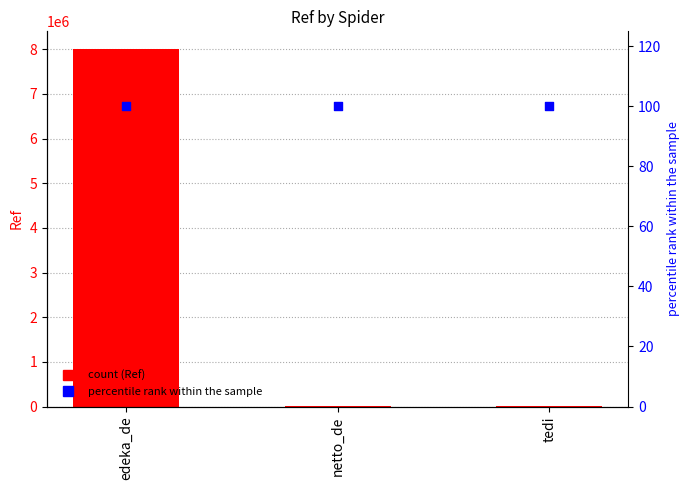

What is the total value across all series at tedi?

6585